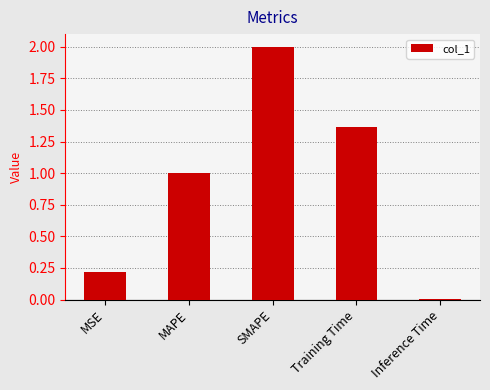

At which label does the data first exceed 1?

MAPE